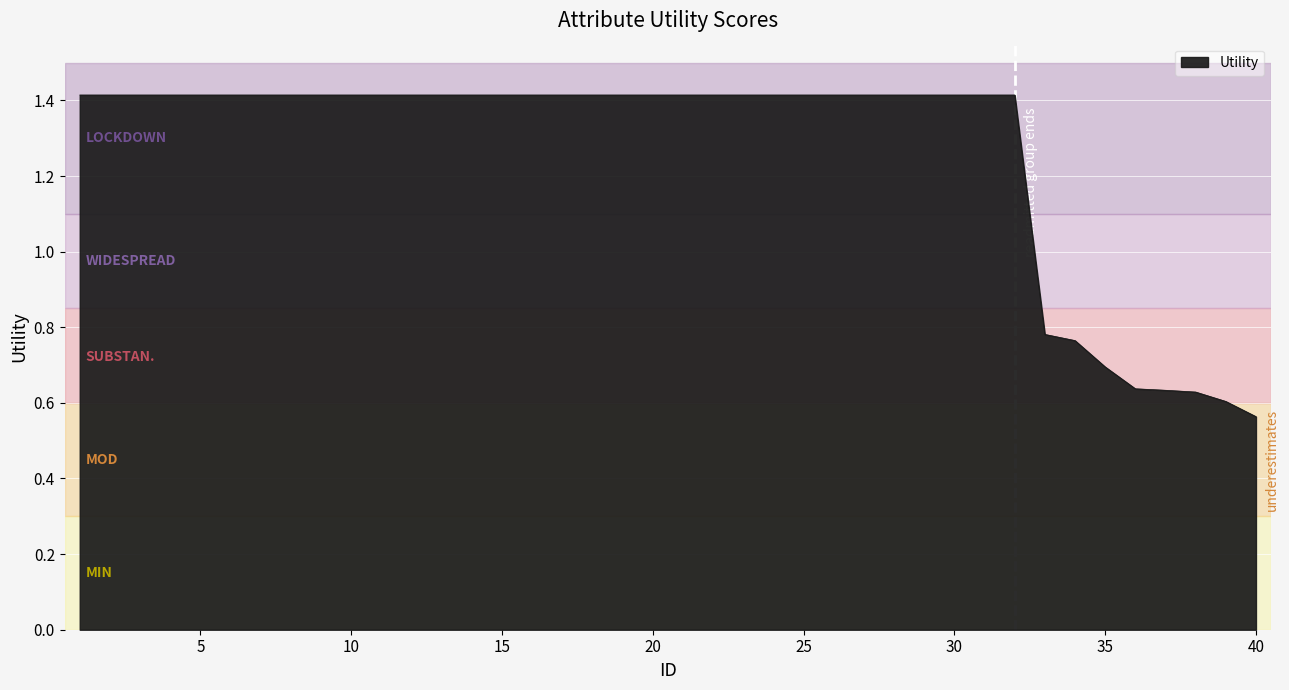

Does the chart display data point markers on the line(s)?

No